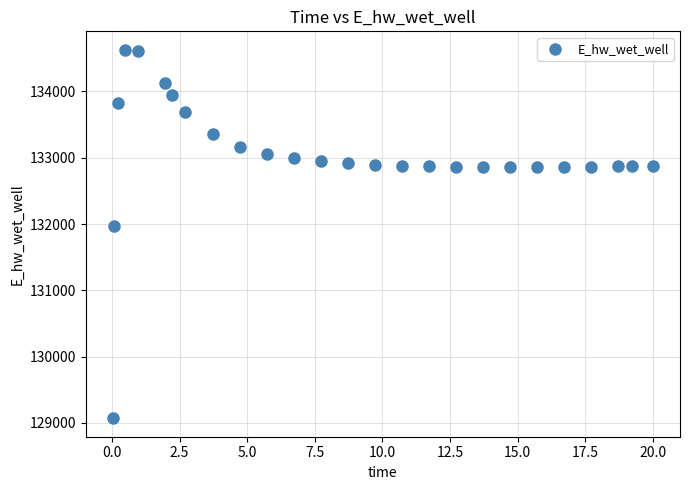

What is the range of Y values (max minus min)?

5558.1